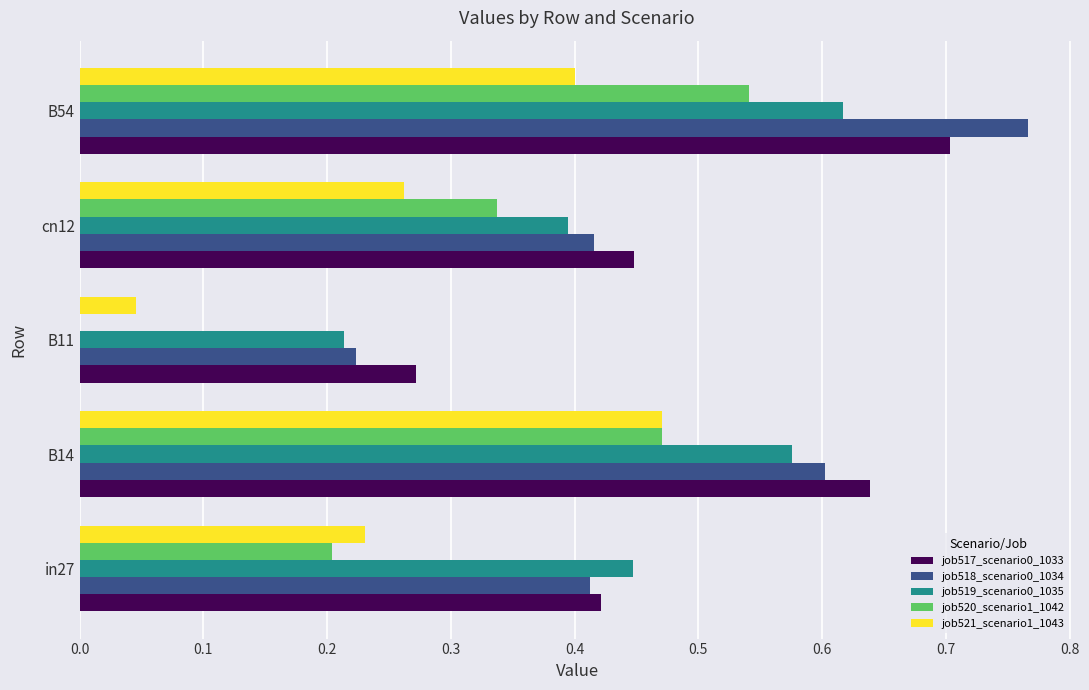

At which label does job517_scenario0_1033 reach its peak?

B54